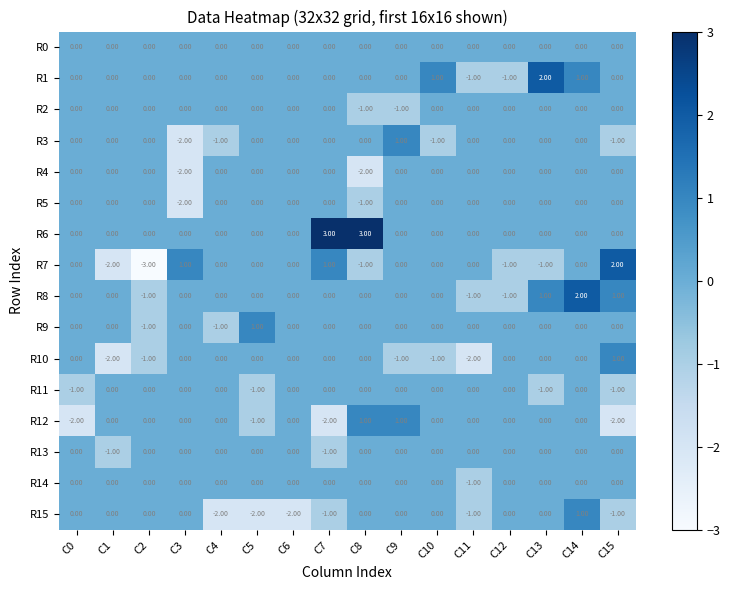

Which series has the largest total across all categories?

R6